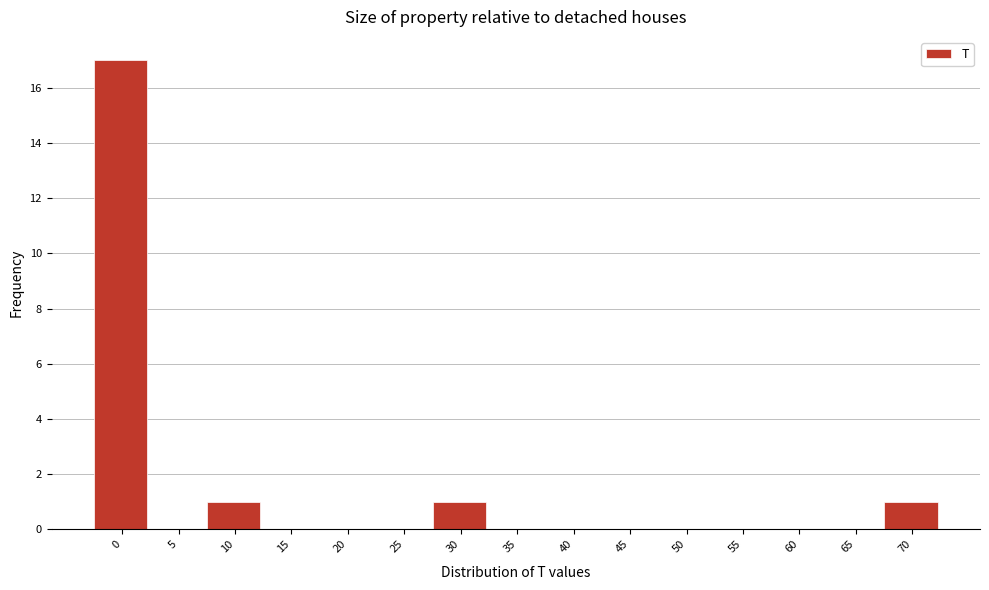

Reading left to right, transcribe all the data shown in this chart.

0=17	5=0	10=1	15=0	20=0	25=0	30=1	35=0	40=0	45=0	50=0	55=0	60=0	65=0	70=1